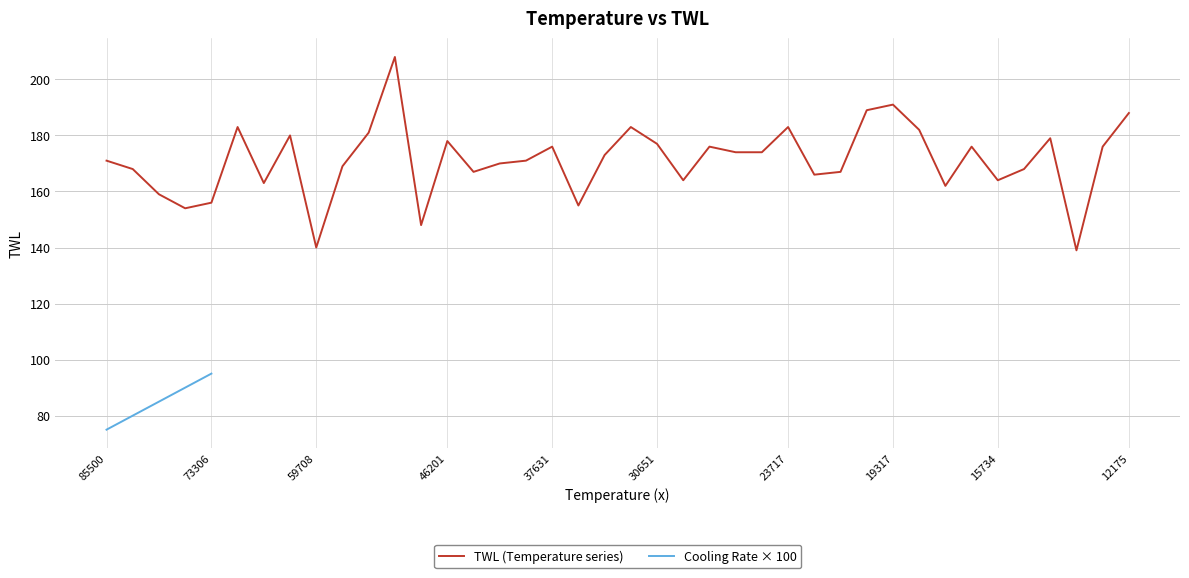

How many values are below 85?

2